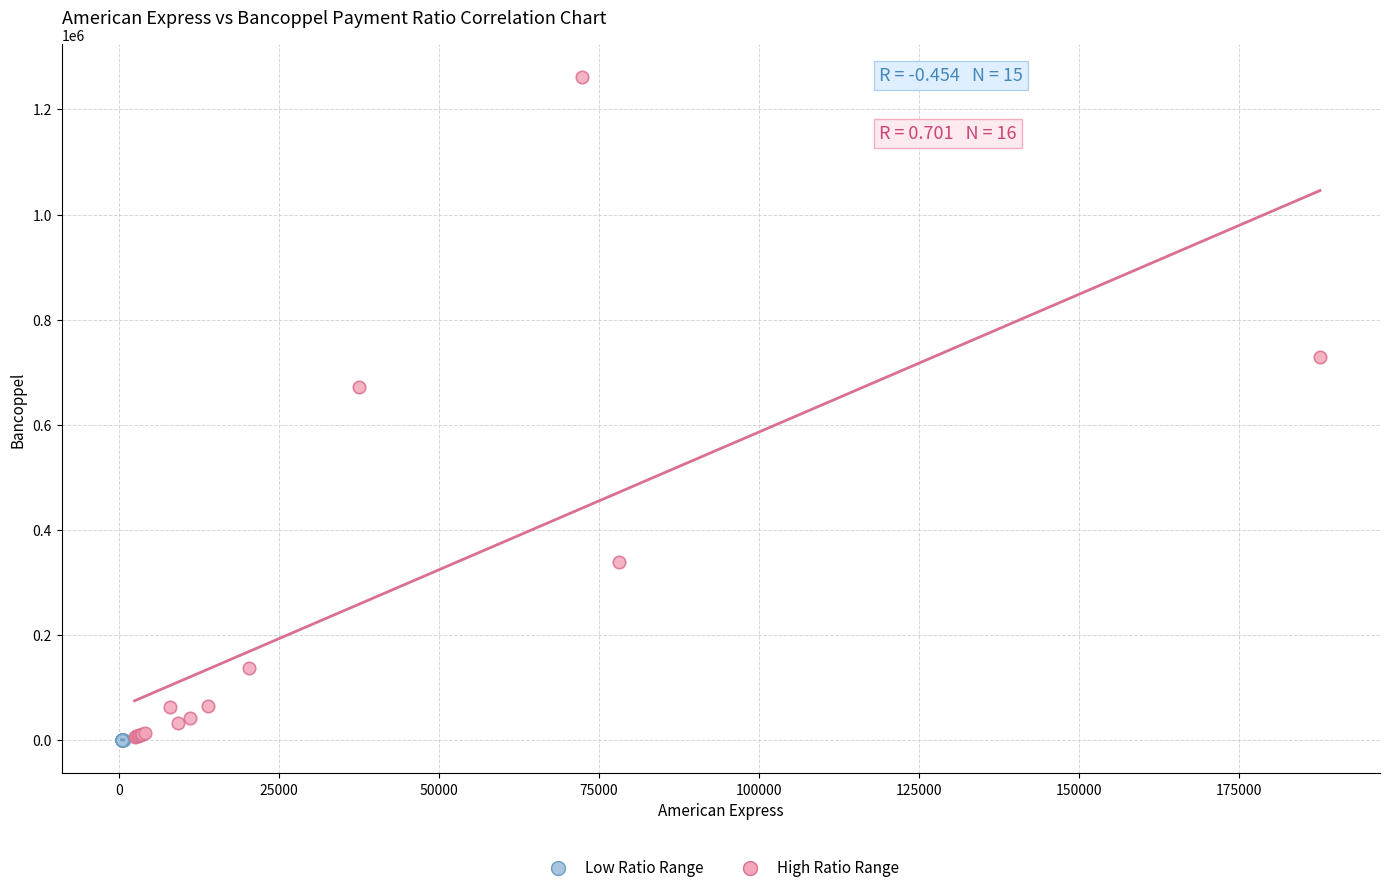

Which series reaches the maximum Y coordinate?

High Ratio Range